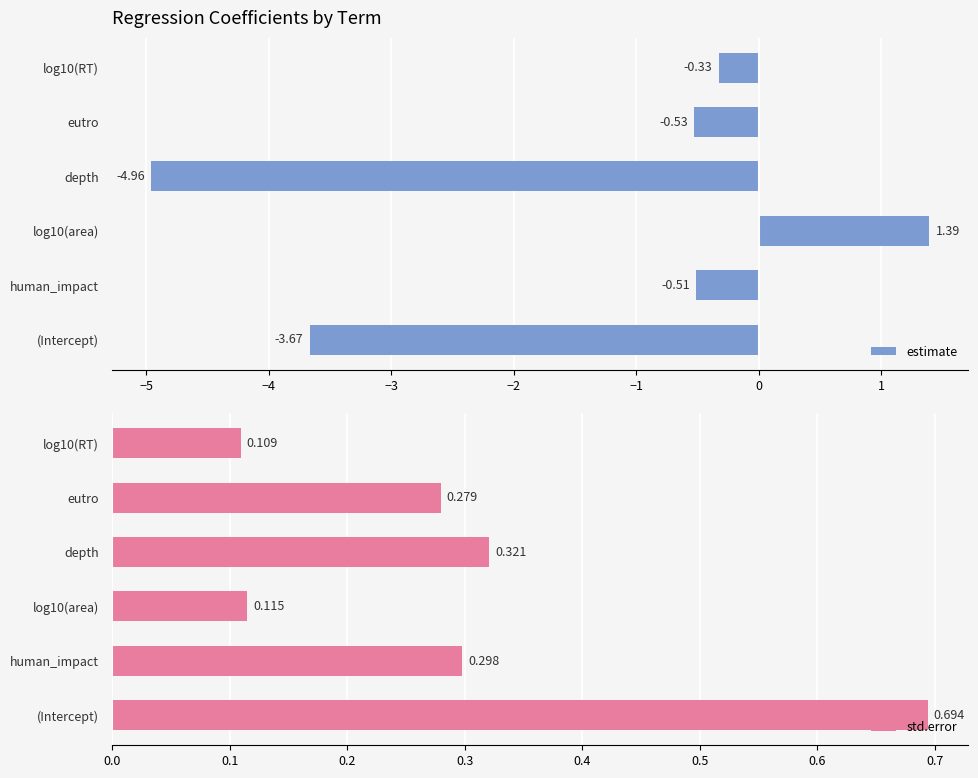

What is the average value of the estimate series?

-1.4